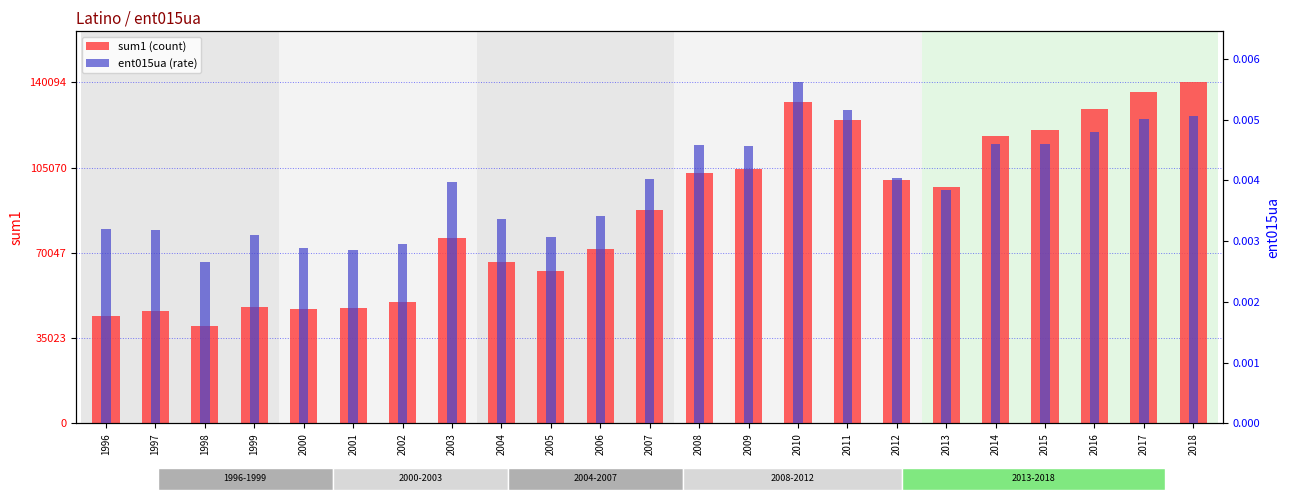

At which label does ent015ua (rate) reach its peak?

2010